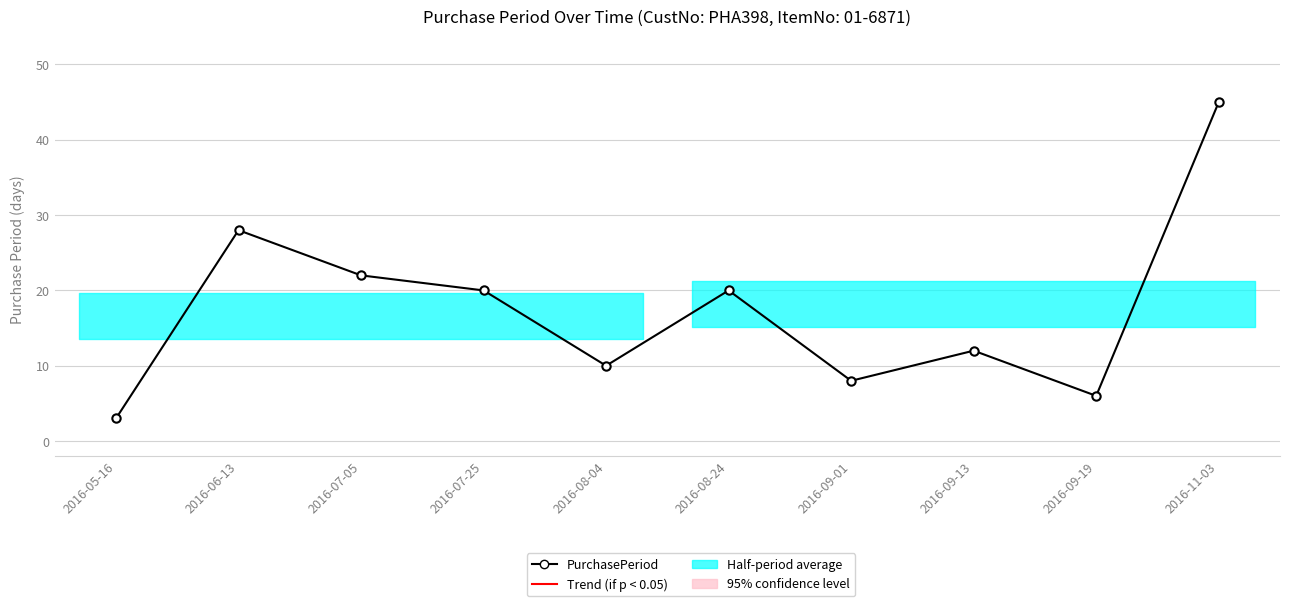

What is the change in value from 2016-05-16 to 2016-08-24?

+17